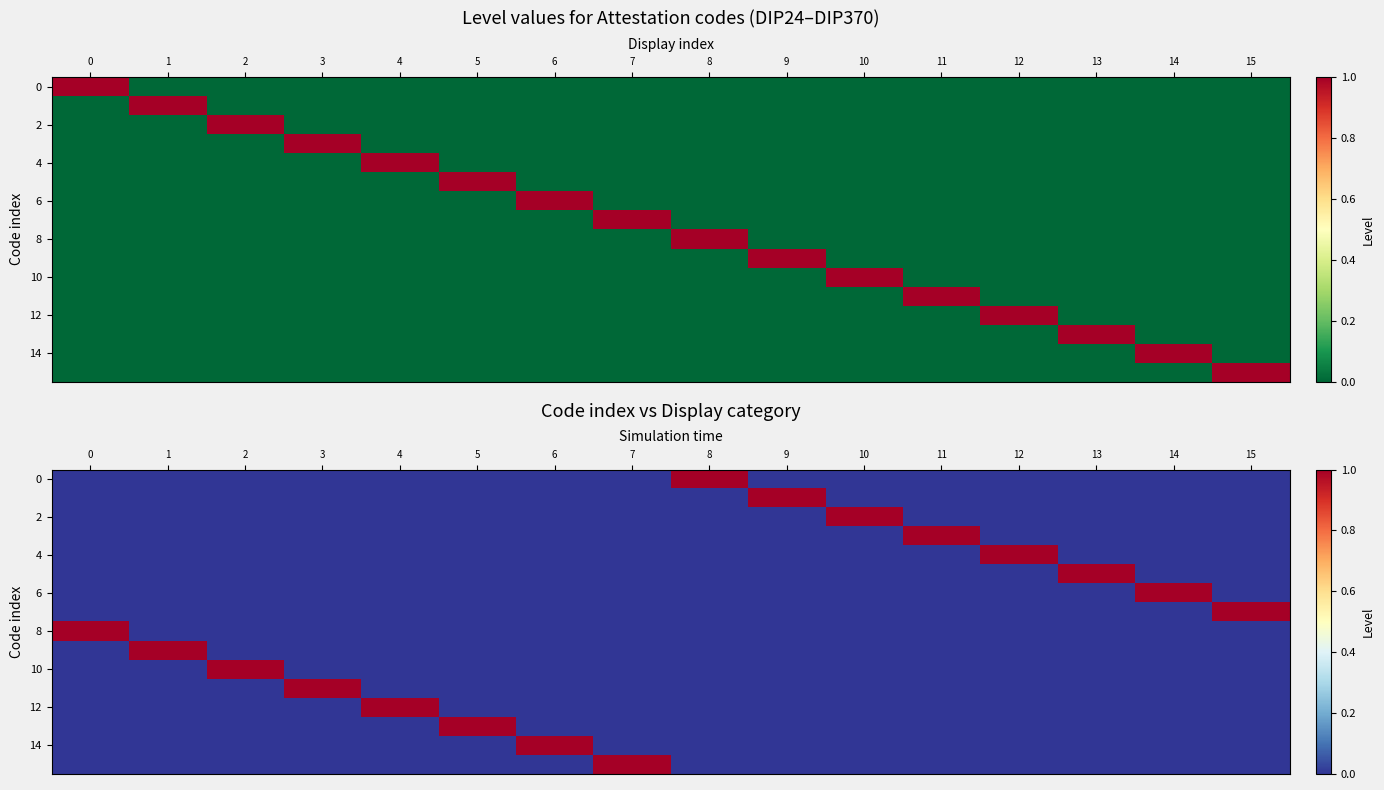

Which has a higher value, 11 or 8?

8